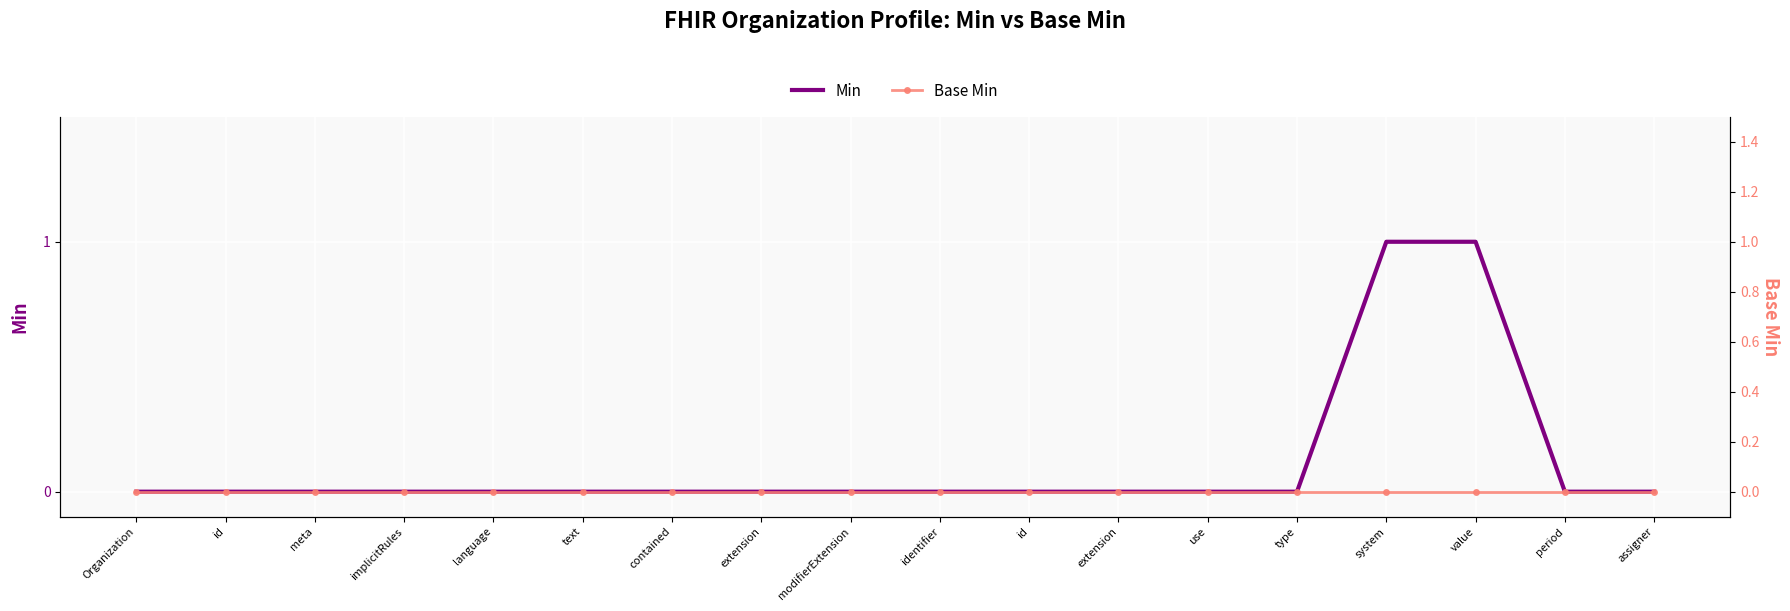

At which label is Base Min closest to 0?

Organization